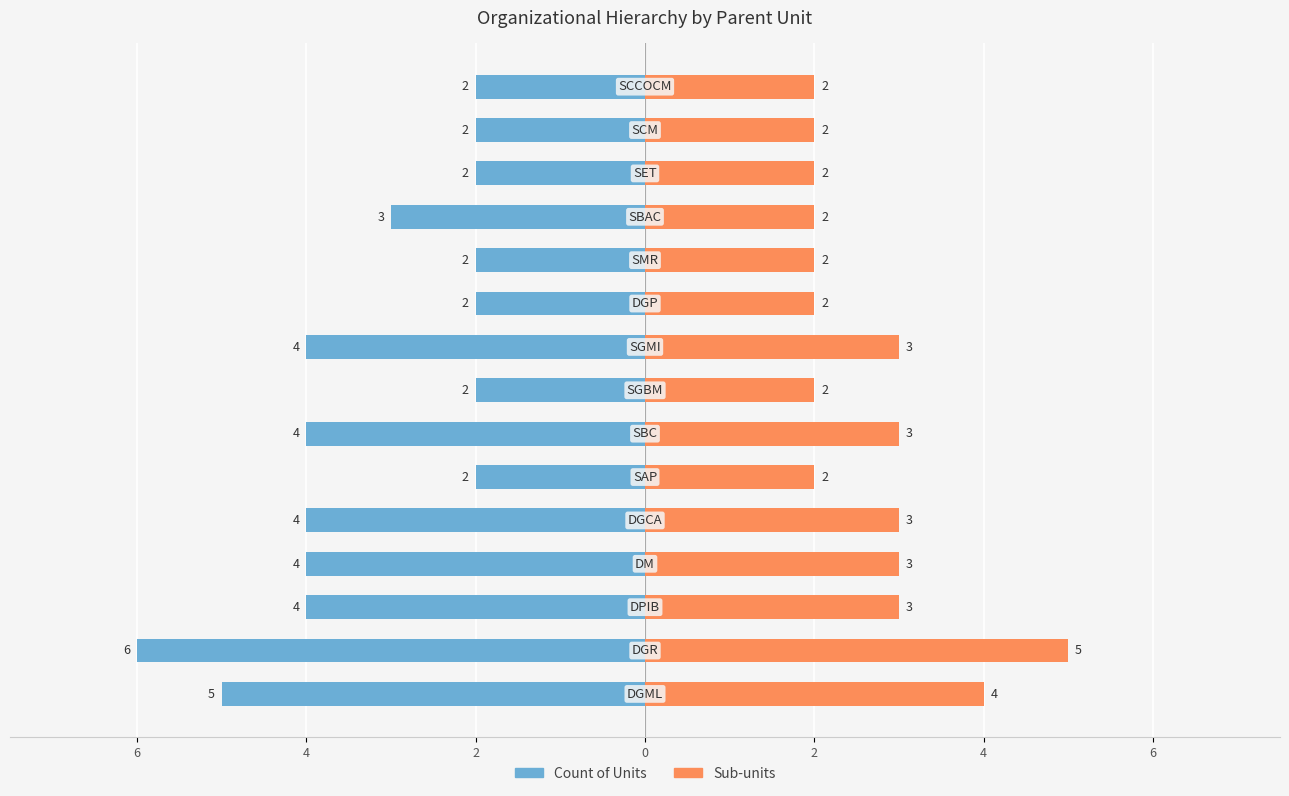

What is the sum of all Sub-units values?

40